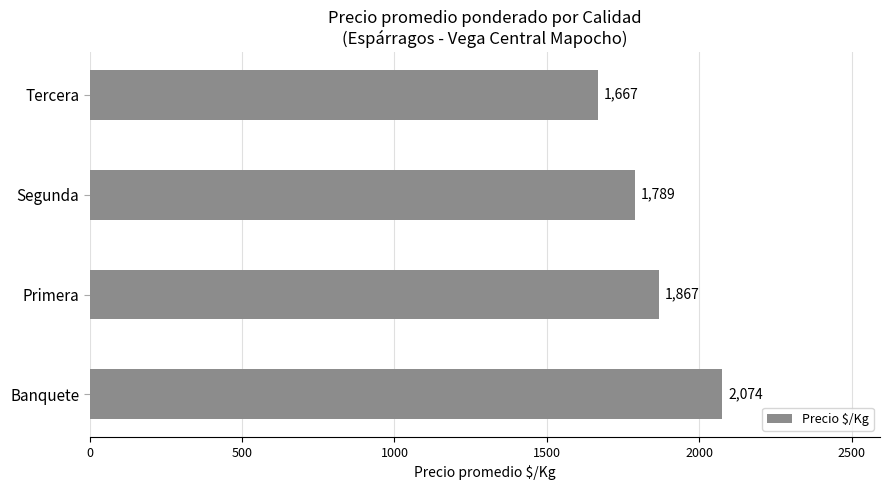

Rank the categories by value from lowest to highest.

Tercera, Segunda, Primera, Banquete